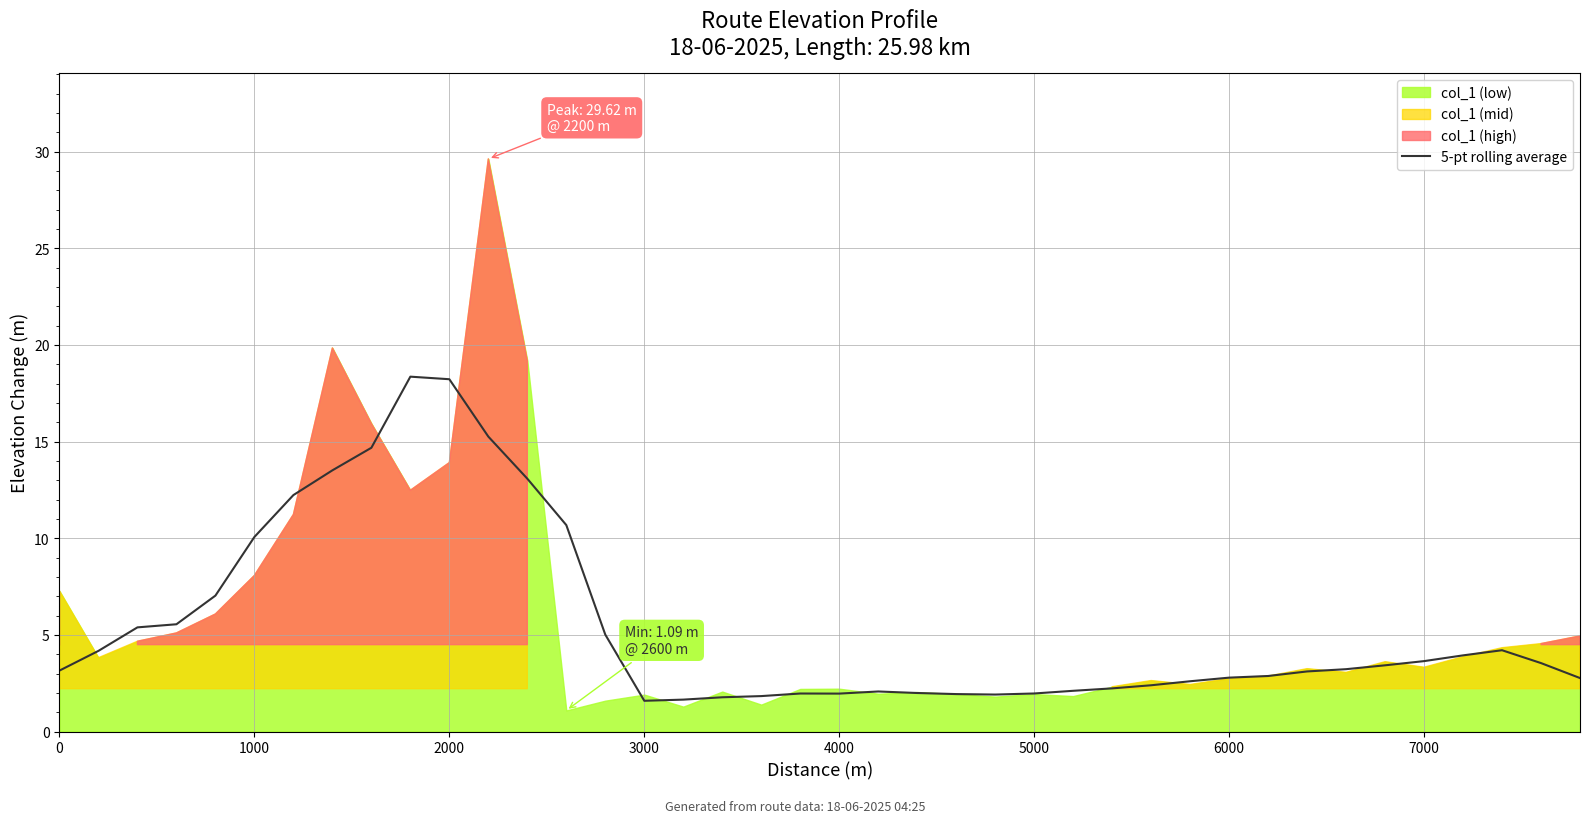

True or false: 5-pt rolling average has a value of 0.8 at 6000.

False